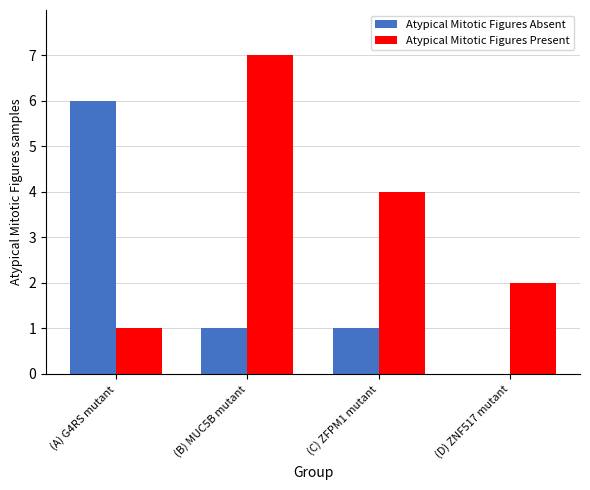

Where is Atypical Mitotic Figures Present nearest to the value 4?

(C) ZFPM1 mutant